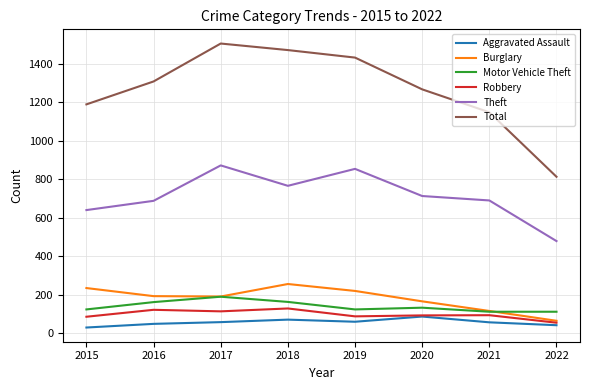

Read the Robbery value at 2020.

94